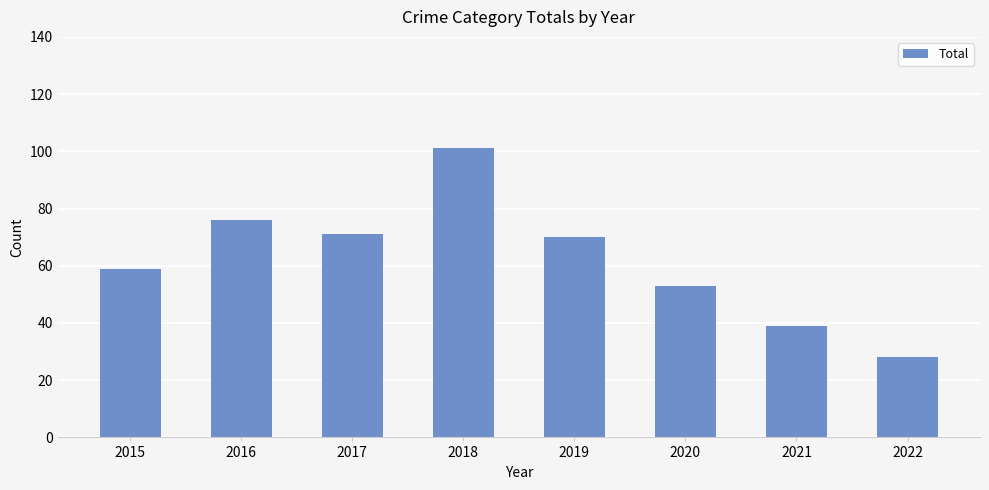

Reading left to right, what are all the values shown in this chart?

2015=59	2016=76	2017=71	2018=101	2019=70	2020=53	2021=39	2022=28